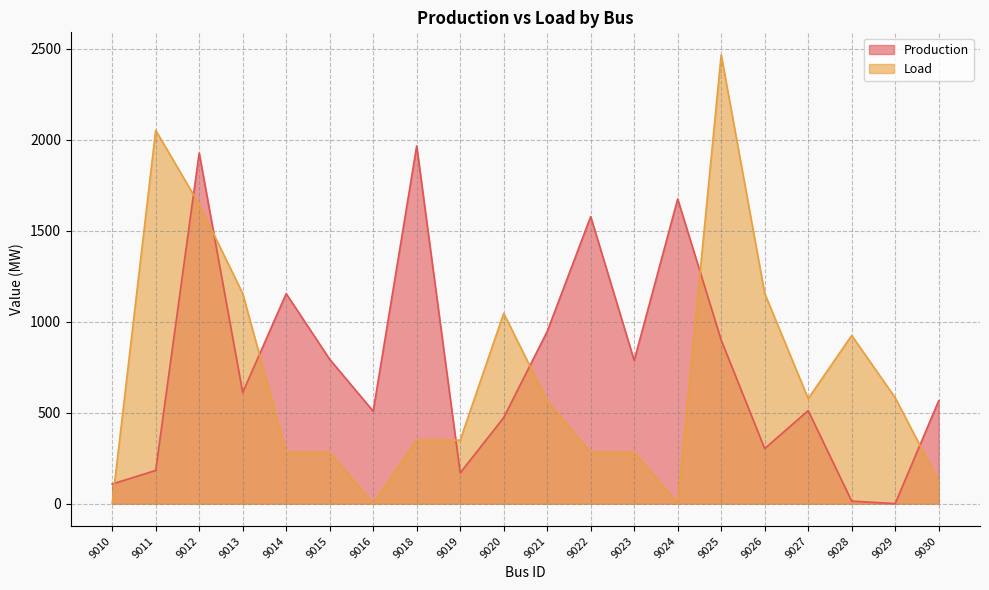

What are all the series names shown in the legend?

Production, Load